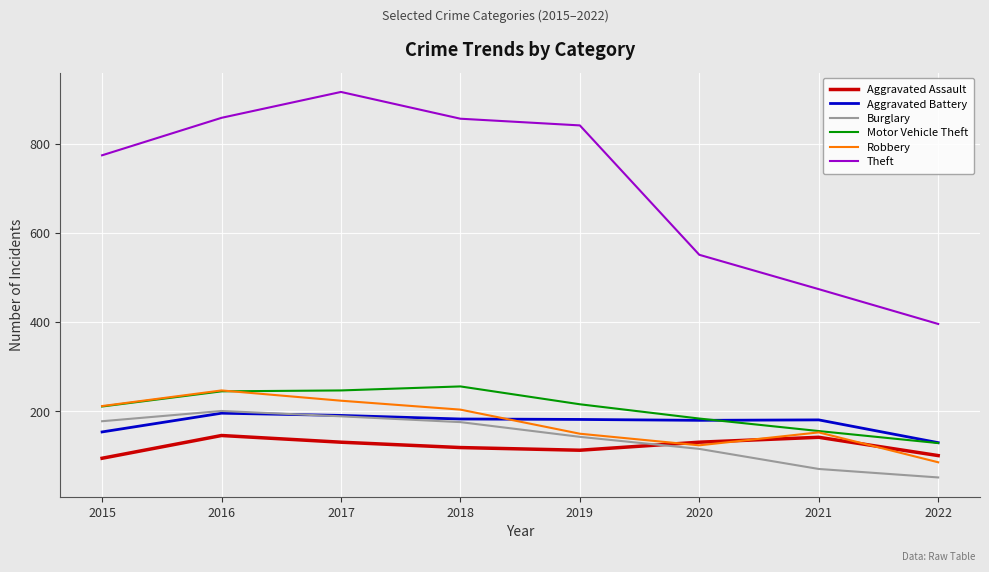

What are all the series names shown in the legend?

Aggravated Assault, Aggravated Battery, Burglary, Motor Vehicle Theft, Robbery, Theft